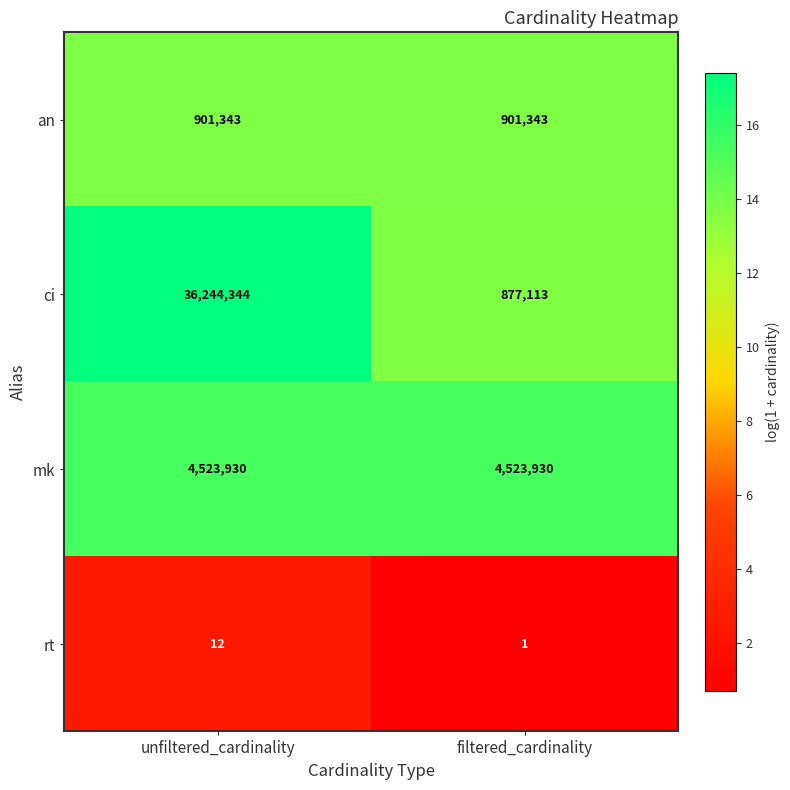

Which series has the largest range (max minus min)?

ci